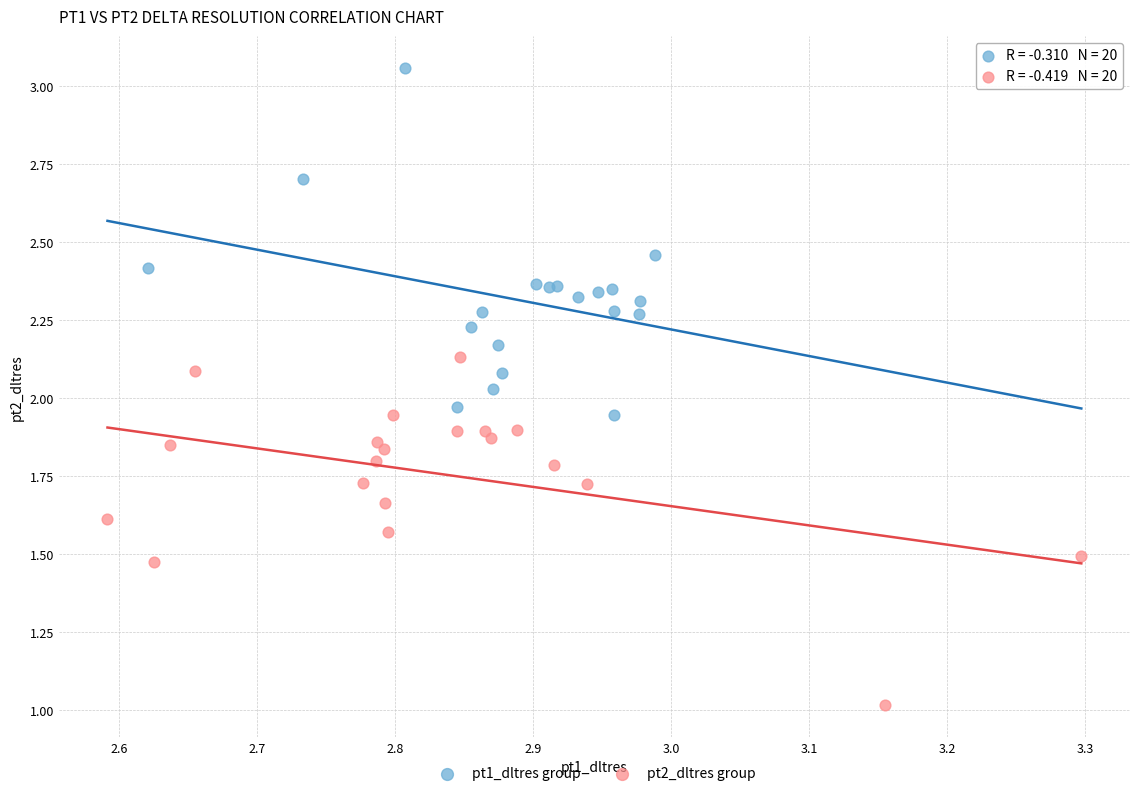

Which series contains the lowest Y value?

pt2_dltres group